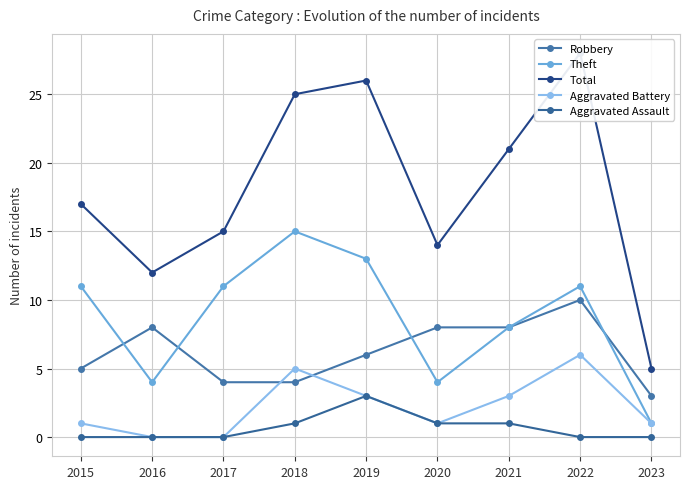

The Aggravated Battery series shows 1 at 2015. True or false?

True